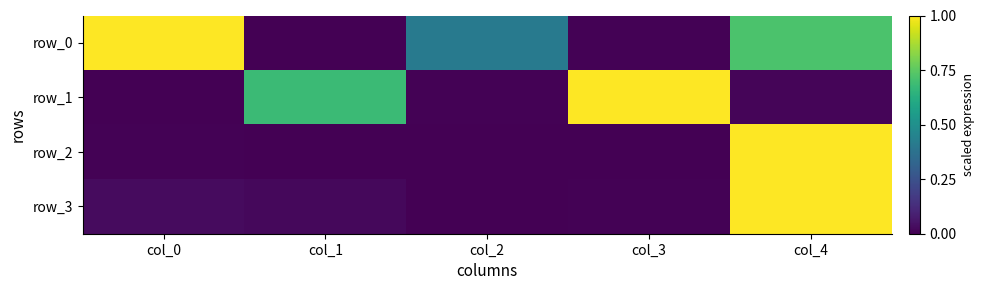

Reading right to left, list all the values displayed in this chart.

row_0: 0.7	0.0	0.4	0.0	1.0
row_1: 0.0	1.0	0.0	0.7	0.0
row_2: 1.0	0.0	0.0	0.0	0.0
row_3: 1.0	0.0	0.0	0.0	0.0